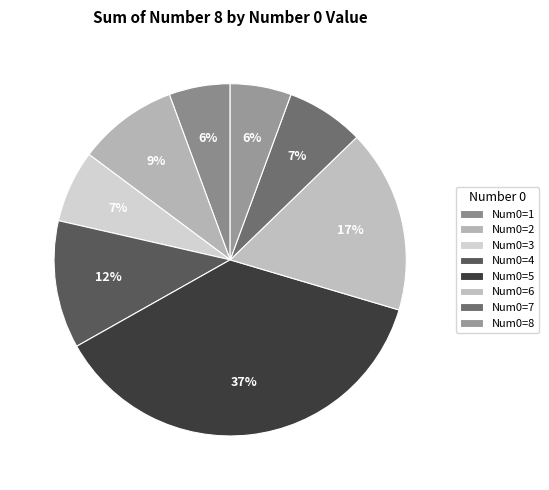

How many slices are in this pie chart?

8